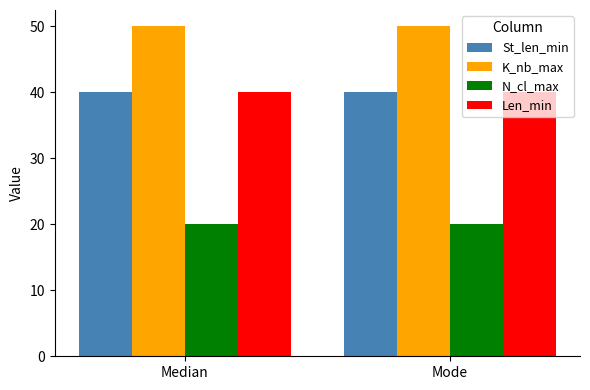

What is the spread (max minus min) of values at Mode?

30